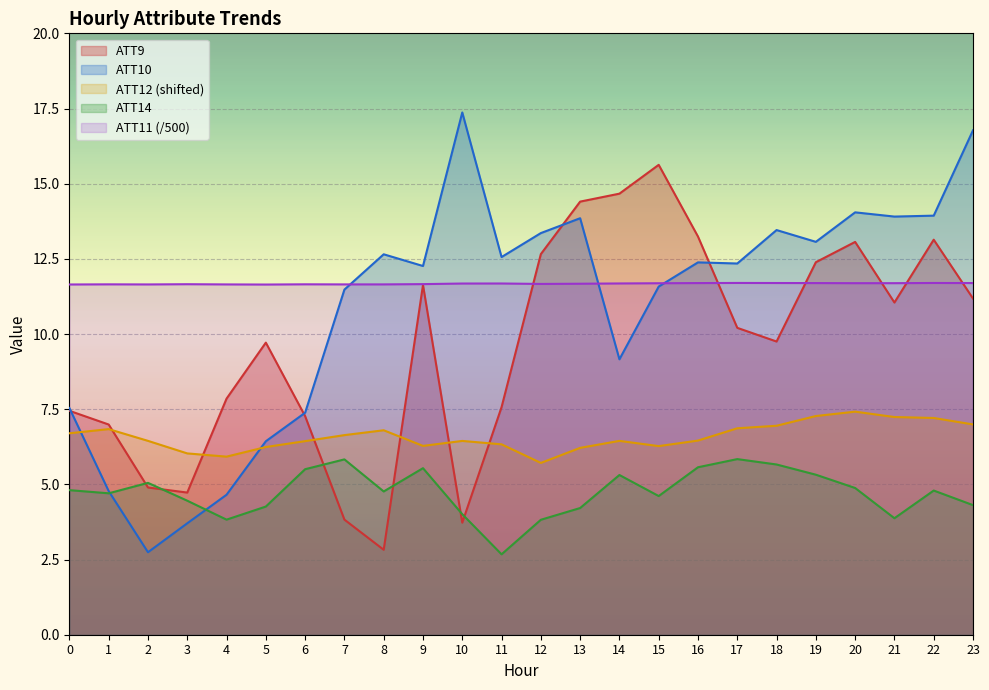

Is the value of ATT12 at 3 greater than the value of ATT11 at 10?

No